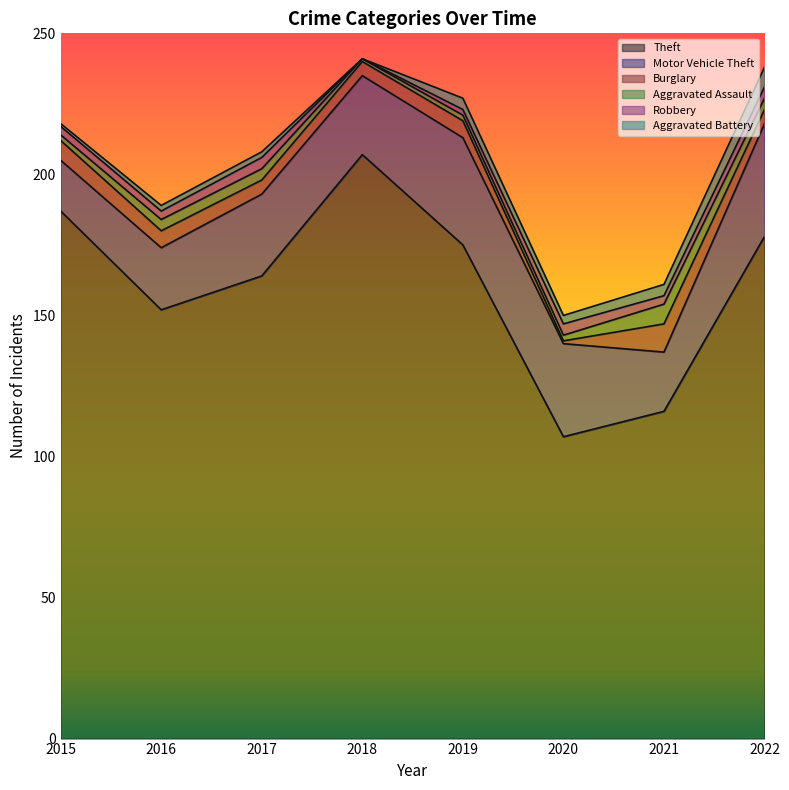

The value of Aggravated Battery at 2018 is 0. True or false?

True